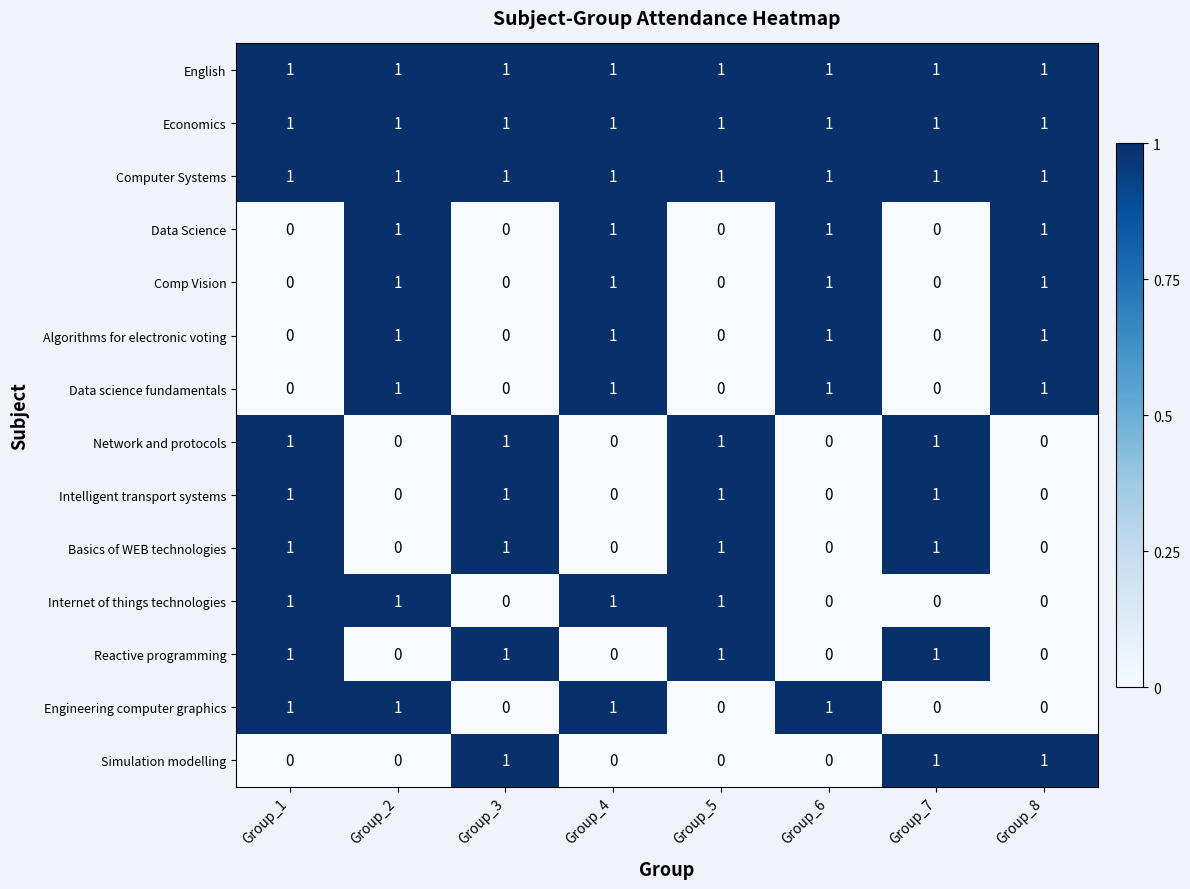

Is the value of Reactive programming at Group_6 greater than the value of English at Group_8?

No